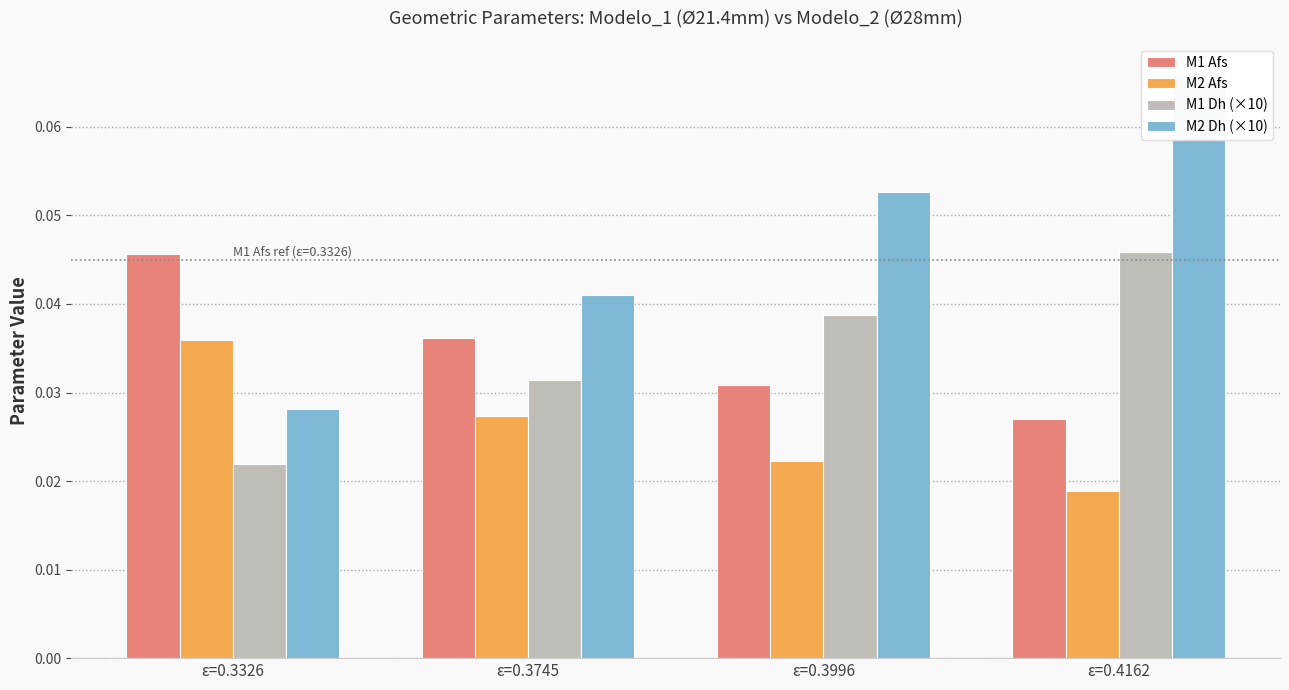

Rank the series at ε=0.3326 from highest to lowest value.

M1 Afs, M2 Afs, M2 Dh (×10), M1 Dh (×10)